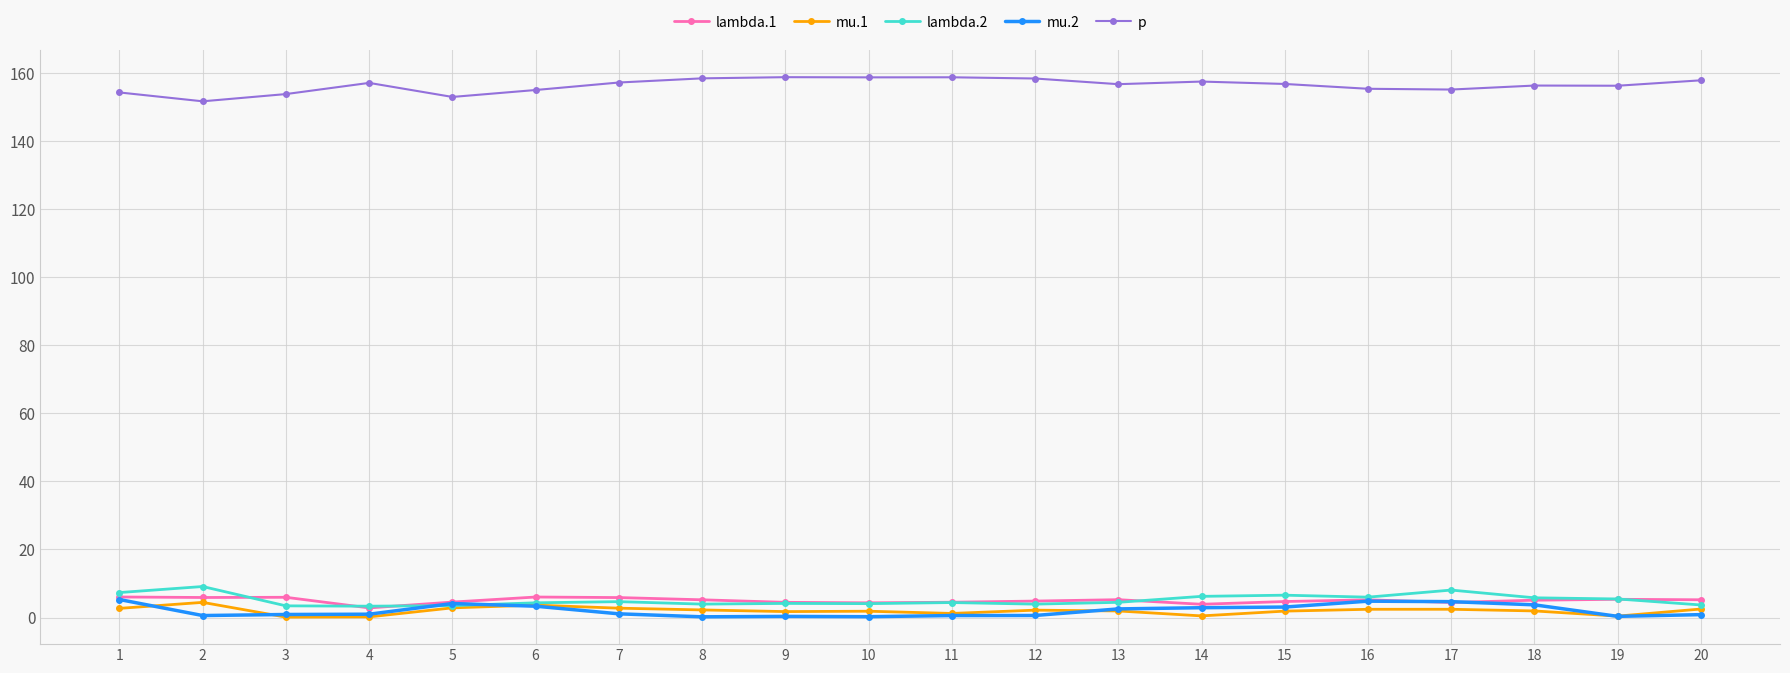

The value of mu.1 at 15 is 1.9. True or false?

True